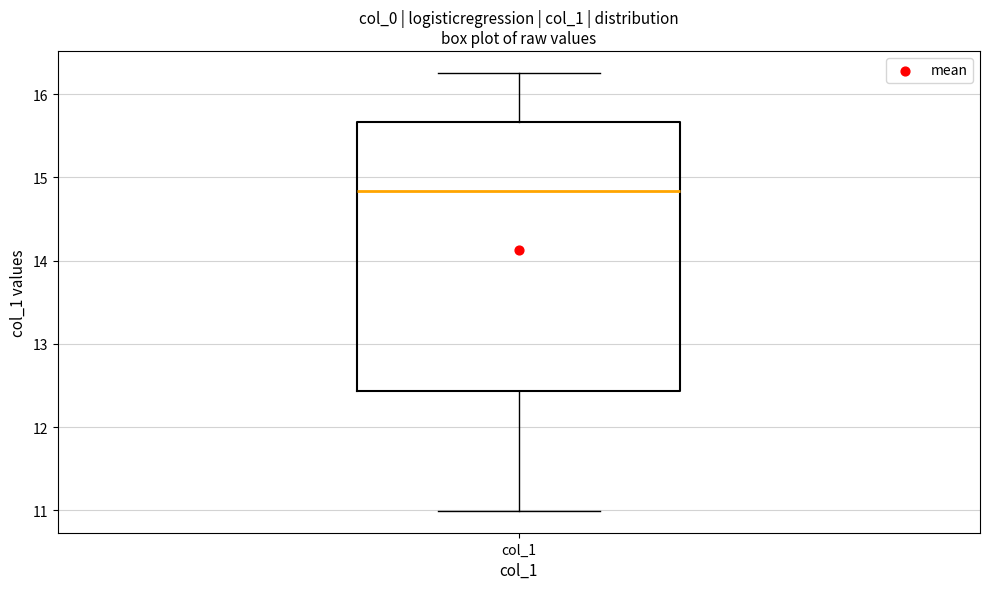

Transcribe this box plot: give where the median line is, the range the box spans, and where the two whiskers end, as read against the y-axis. The values are not printed on the chart, so give them approximately, as read against the axis.

median 14.8, box 12.4 to 15.7, whiskers 11.0 to 16.3